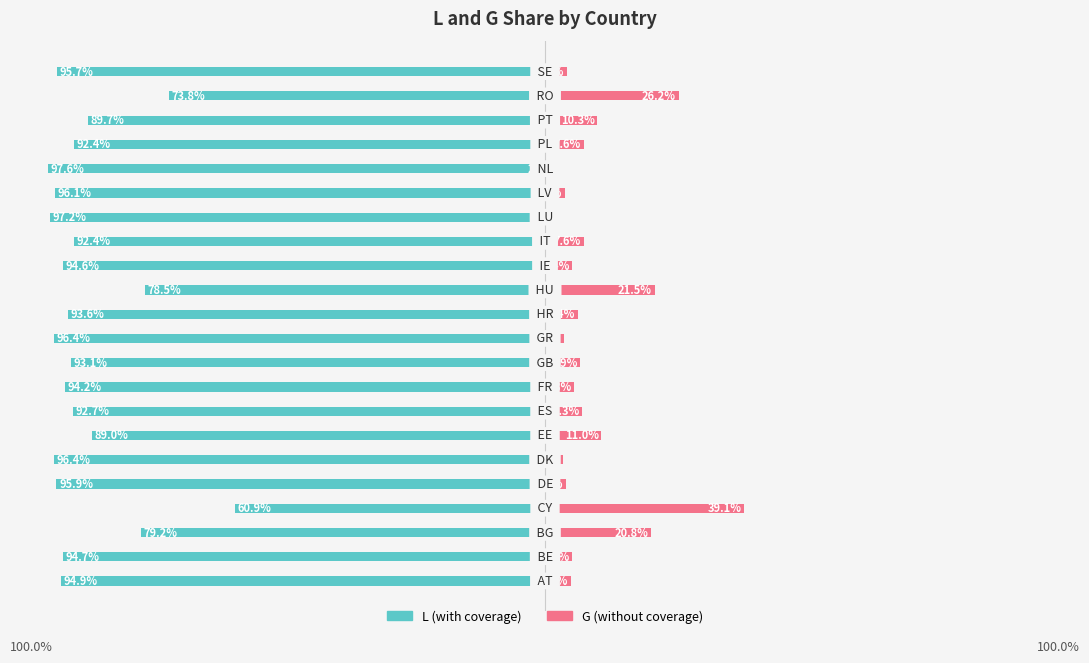

Reading left to right, list all the values displayed in this chart.

L: -94.9	-94.7	-79.2	-60.9	-95.9	-96.4	-89.0	-92.7	-94.2	-93.1	-96.4	-93.6	-78.5	-94.6	-92.4	-97.2	-96.1	-97.6	-92.4	-89.7	-73.8	-95.7
G: 5.1	5.3	20.8	39.1	4.1	3.6	11.0	7.3	5.8	6.9	3.6	6.4	21.5	5.4	7.6	2.8	3.9	2.4	7.6	10.3	26.2	4.3